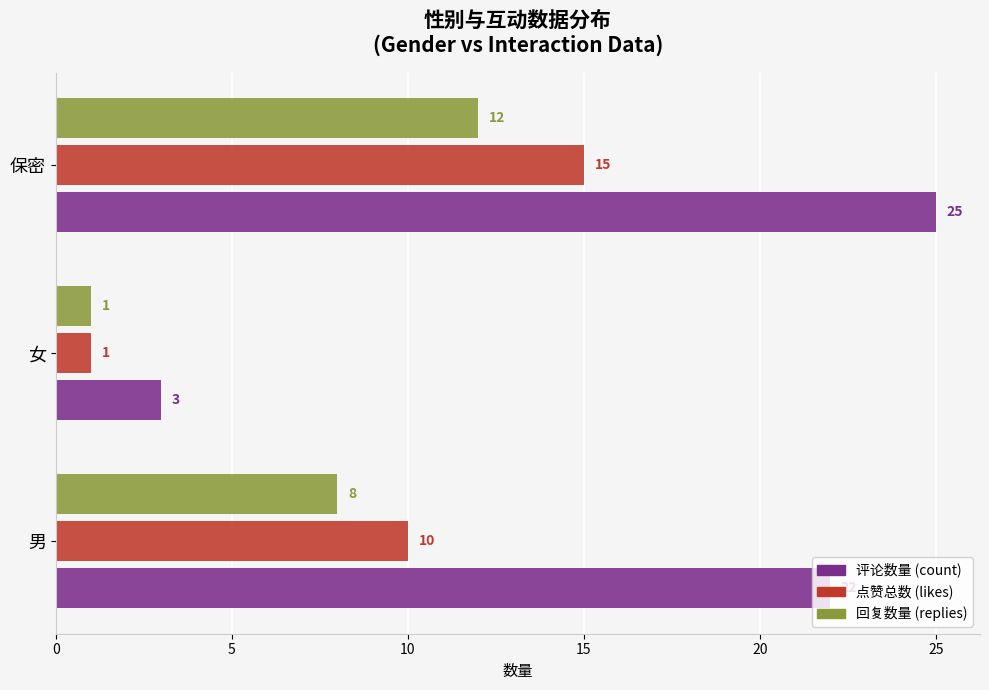

True or false: 评论数量 (count) has a value of 5 at 女.

False